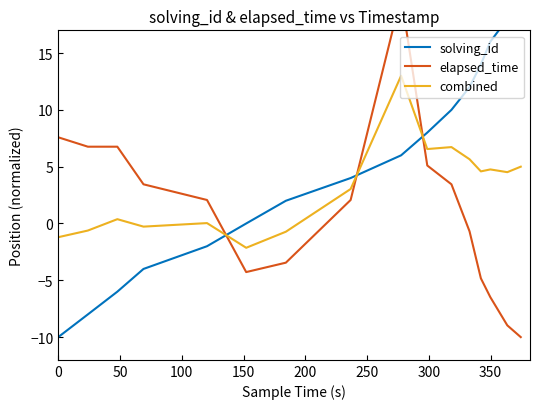

What is the maximum value for combined?

13.0